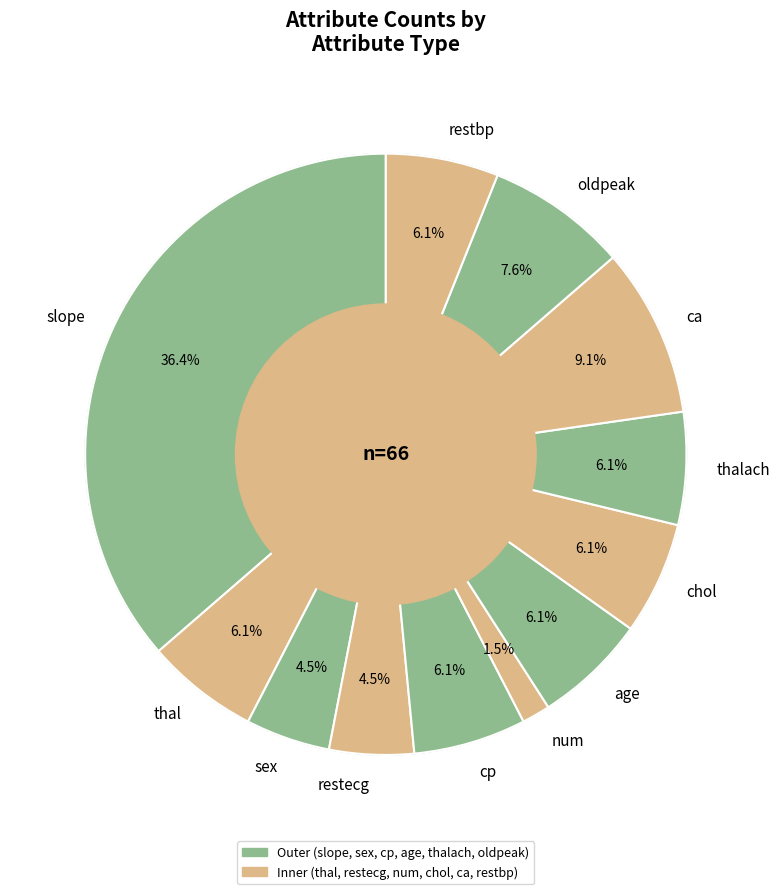

Approximately how many times larger is the value at restbp compared to oldpeak?

0.8